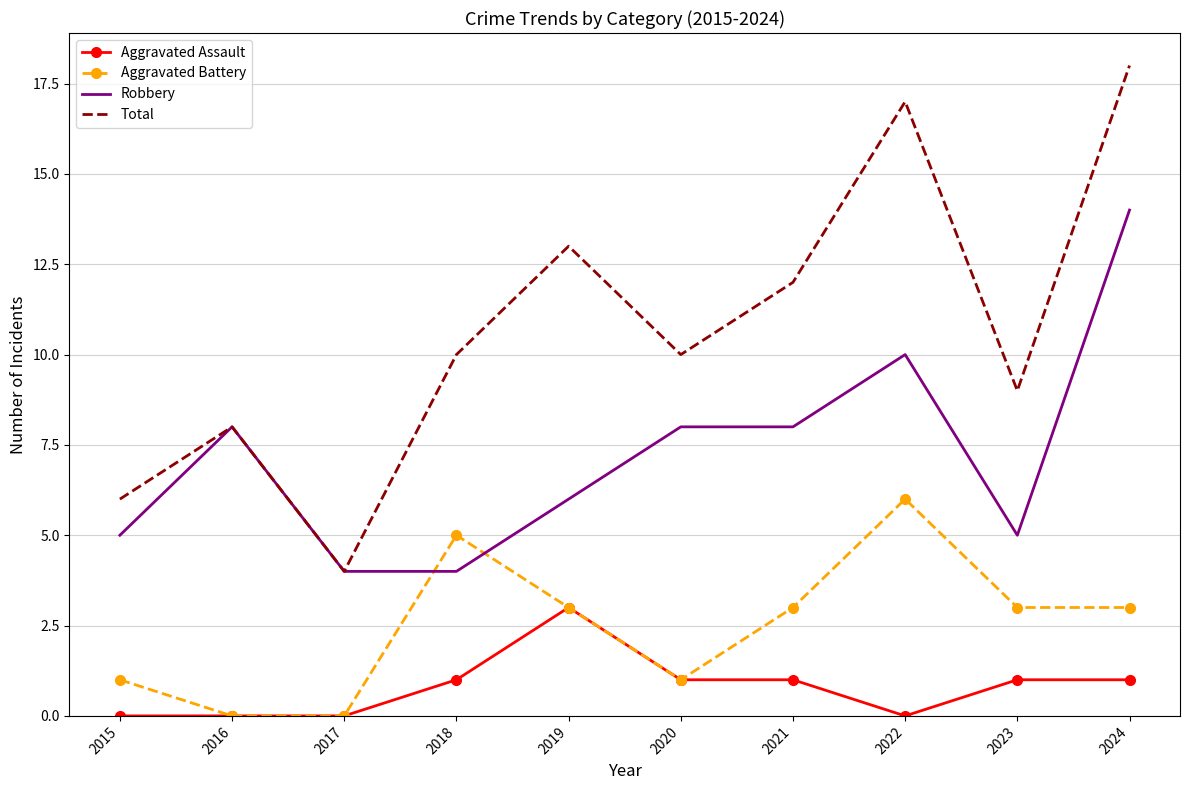

Is it true that Aggravated Assault equals 0 at 2022?

True